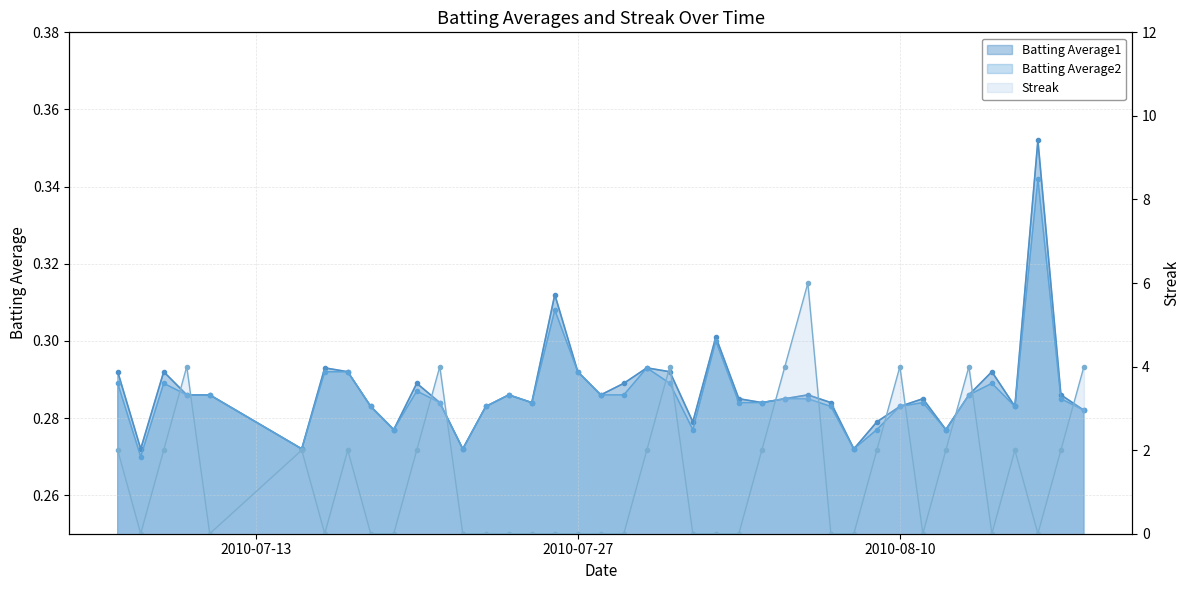

List the labels in order of Batting Average1 value, smallest first.

2010-07-08, 2010-07-15, 2010-07-22, 2010-08-08, 2010-07-19, 2010-08-12, 2010-08-01, 2010-08-09, 2010-08-18, 2010-07-18, 2010-07-23, 2010-08-10, 2010-08-15, 2010-07-21, 2010-07-25, 2010-08-04, 2010-08-07, 2010-08-03, 2010-08-05, 2010-08-11, 2010-07-10, 2010-07-11, 2010-07-24, 2010-07-28, 2010-08-06, 2010-08-13, 2010-08-17, 2010-07-20, 2010-07-29, 2010-07-07, 2010-07-09, 2010-07-17, 2010-07-27, 2010-07-31, 2010-08-14, 2010-07-16, 2010-07-30, 2010-08-02, 2010-07-26, 2010-08-16